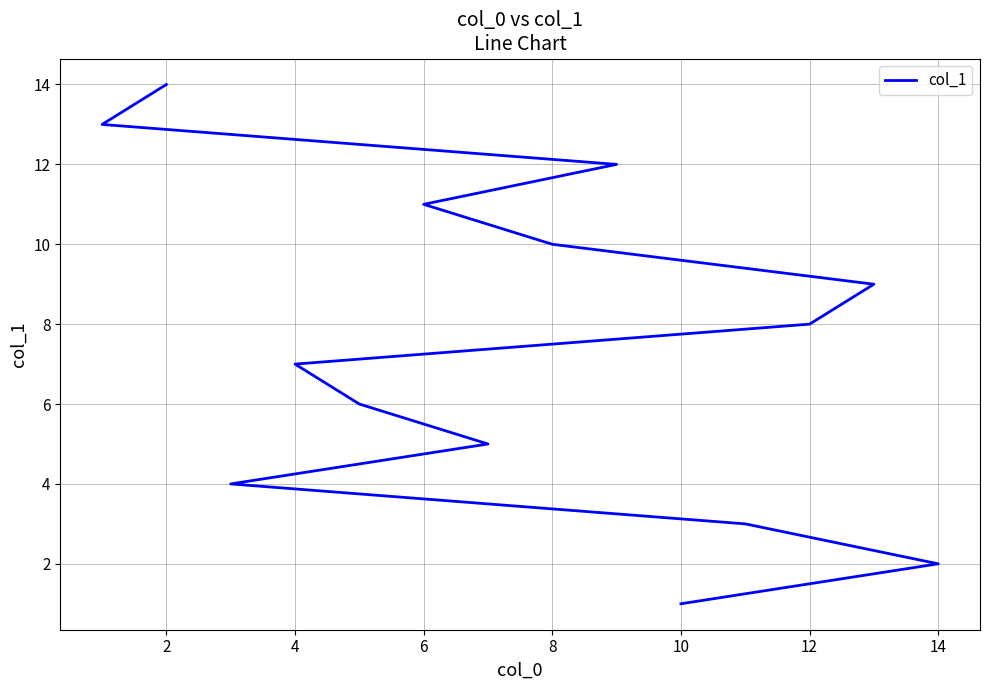

The value at 2 is 1. True or false?

False